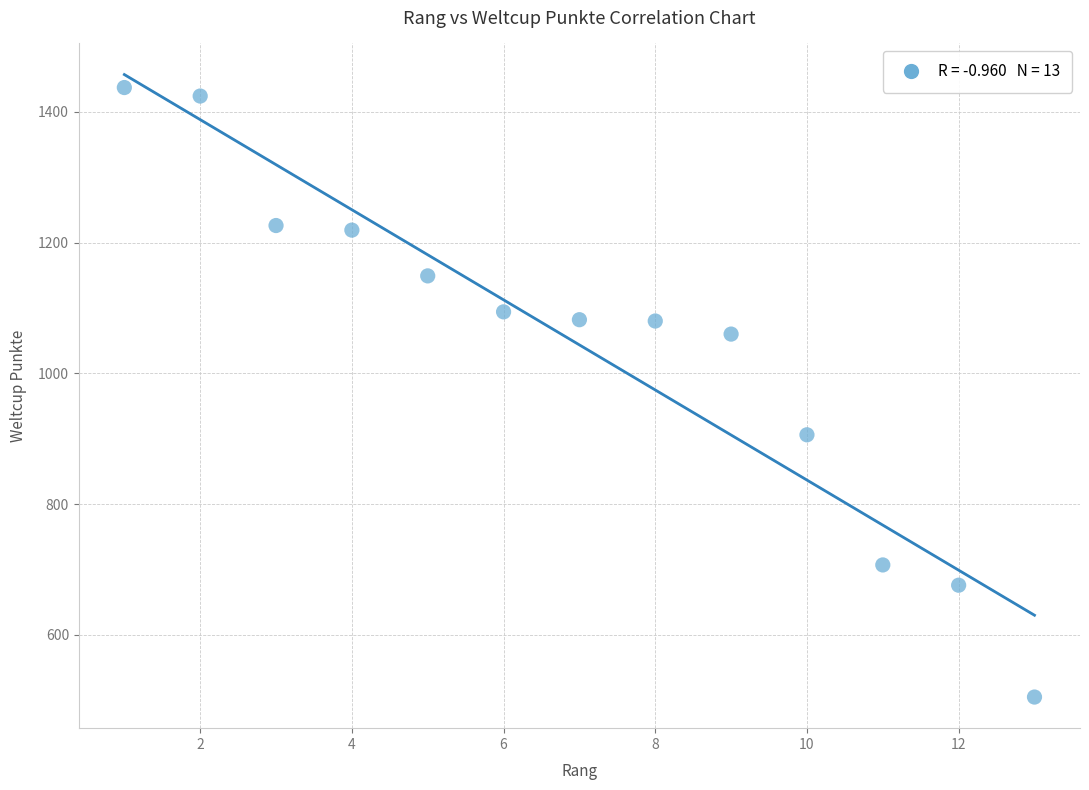

What is the range of Y values (max minus min)?

932